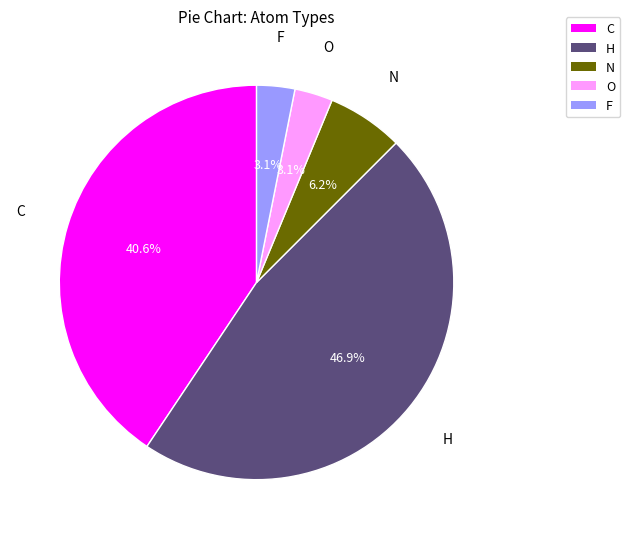

To the nearest percent, what percentage of the pie is N?

6%